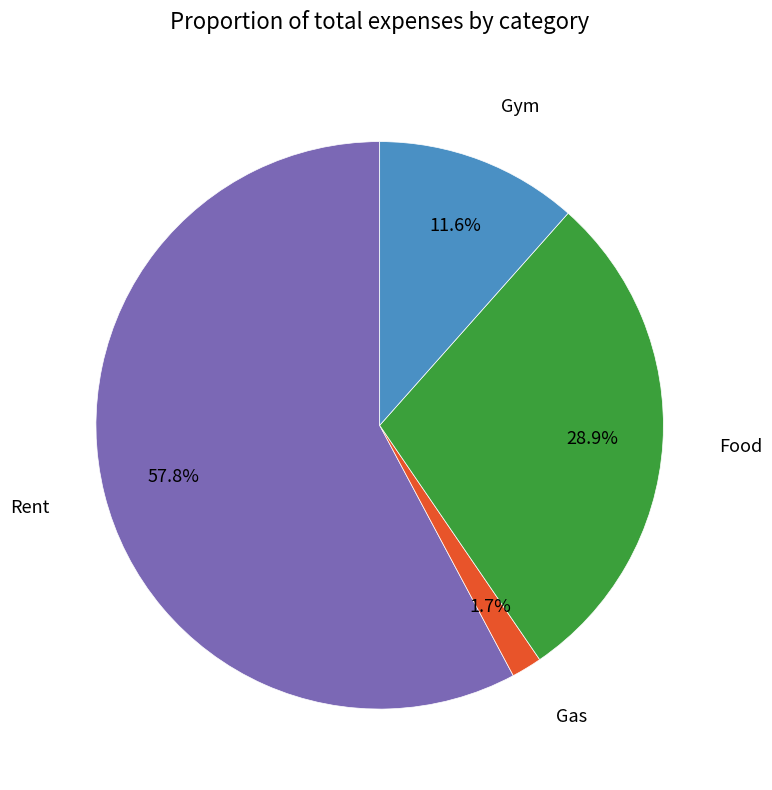

Does any single category account for the majority?

Yes